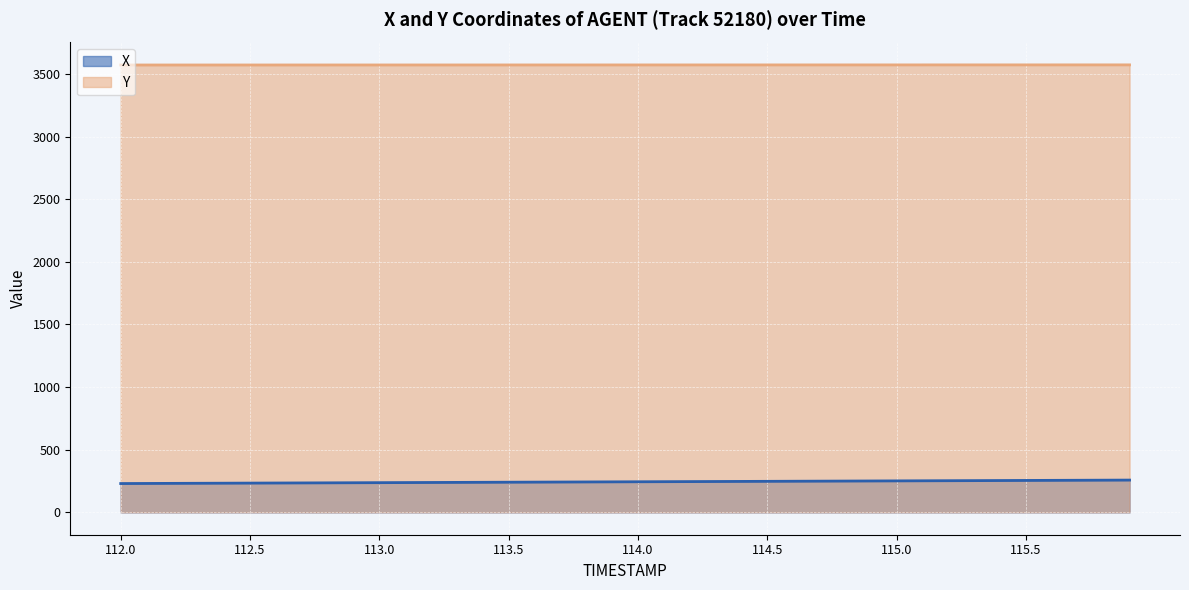

Reading left to right, list all the values displayed in this chart.

X: 229.9	230.6	231.3	232.0	232.7	233.4	234.1	234.8	235.6	236.3	237.0	237.7	238.4	239.1	239.8	240.5	241.2	241.9	242.6	243.3	244.0	244.7	245.5	246.2	246.9	247.6	248.3	249.0	249.7	250.4	251.1	251.8	252.5	253.2	253.9	254.7	255.4	256.1	256.8	257.5
Y: 3570.8	3570.8	3570.8	3570.9	3570.9	3570.9	3571.0	3571.0	3571.0	3571.0	3571.1	3571.1	3571.1	3571.1	3571.2	3571.2	3571.2	3571.2	3571.3	3571.3	3571.3	3571.3	3571.4	3571.4	3571.4	3571.4	3571.5	3571.5	3571.5	3571.5	3571.6	3571.6	3571.6	3571.6	3571.7	3571.7	3571.7	3571.7	3571.7	3571.8